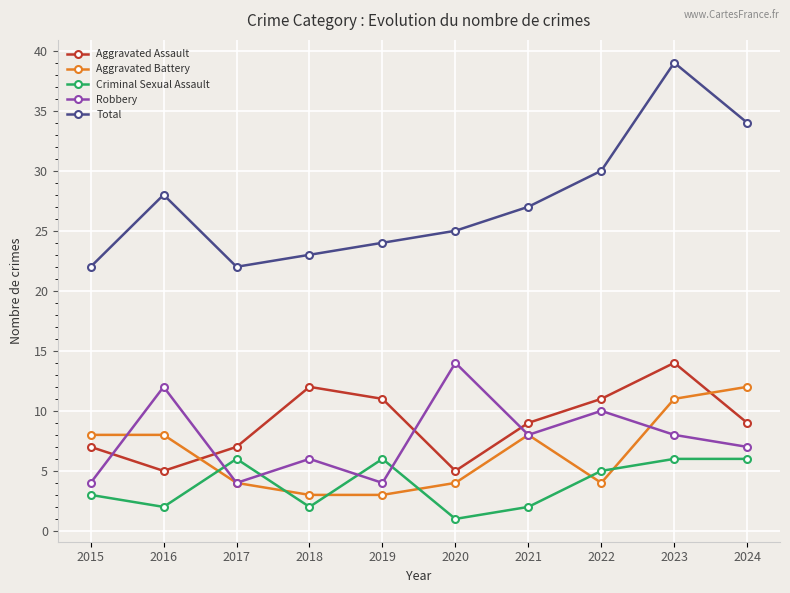

What is the sum of all Aggravated Battery values?

65